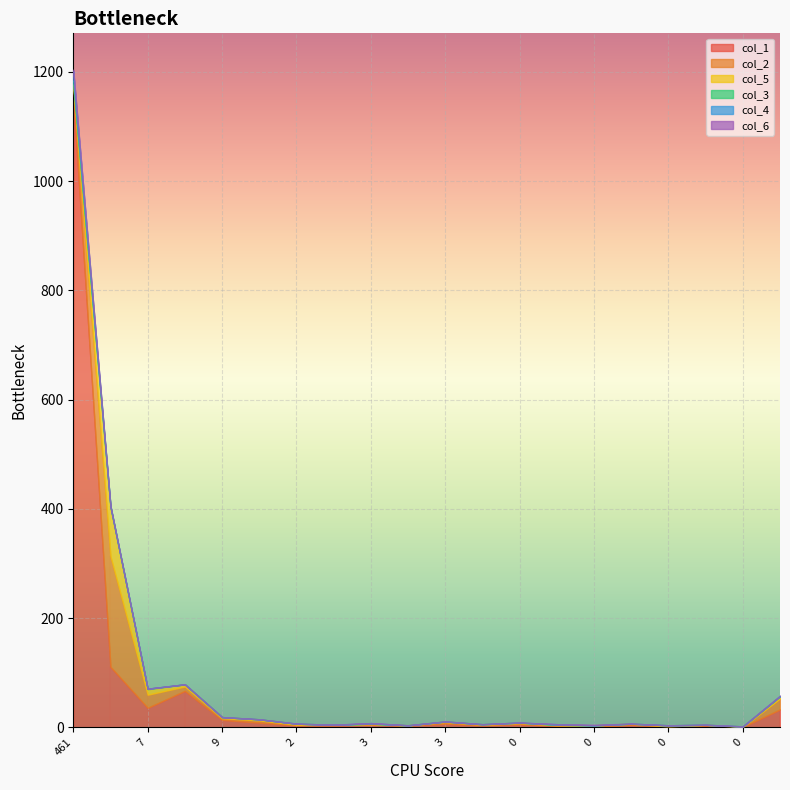

Reading left to right, what are all the values shown in this chart?

col_1: 461=1155	9=111	7=36	8=67	9=14	2=9	2=4	2=4	3=5	1=4	3=7	0=4	0=6	2=3	0=1	1=5	0=1	0=4	0=1	2=33
col_2: 461=19	9=202	7=24	8=8	9=3	2=4	2=1	2=1	3=1	1=0	3=3	0=1	0=2	2=1	0=3	1=2	0=1	0=1	0=0	2=20
col_5: 461=3	9=90	7=10	8=4	9=2	2=2	2=2	2=0	3=1	1=0	3=1	0=1	0=1	2=1	0=0	1=0	0=2	0=0	0=1	2=4
col_3: 461=7	9=2	7=1	8=0	9=0	2=0	2=0	2=0	3=0	1=0	3=0	0=0	0=0	2=0	0=0	1=0	0=0	0=0	0=0	2=0
col_4: 461=17	9=0	7=0	8=0	9=0	2=0	2=0	2=0	3=1	1=0	3=0	0=0	0=0	2=1	0=0	1=0	0=0	0=0	0=0	2=1
col_6: 461=3	9=0	7=0	8=0	9=0	2=0	2=0	2=0	3=0	1=0	3=0	0=0	0=0	2=0	0=1	1=0	0=0	0=0	0=0	2=0